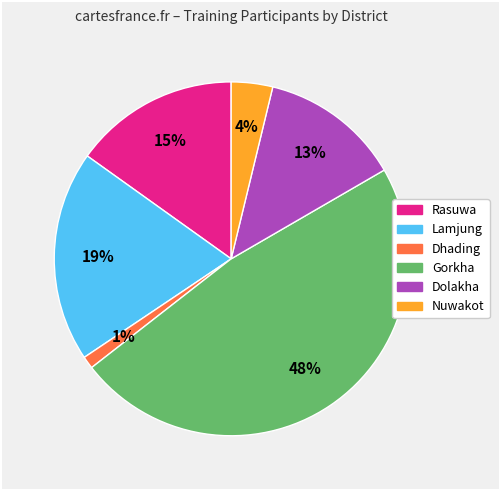

Rank the categories by value from lowest to highest.

Dhading, Nuwakot, Dolakha, Rasuwa, Lamjung, Gorkha